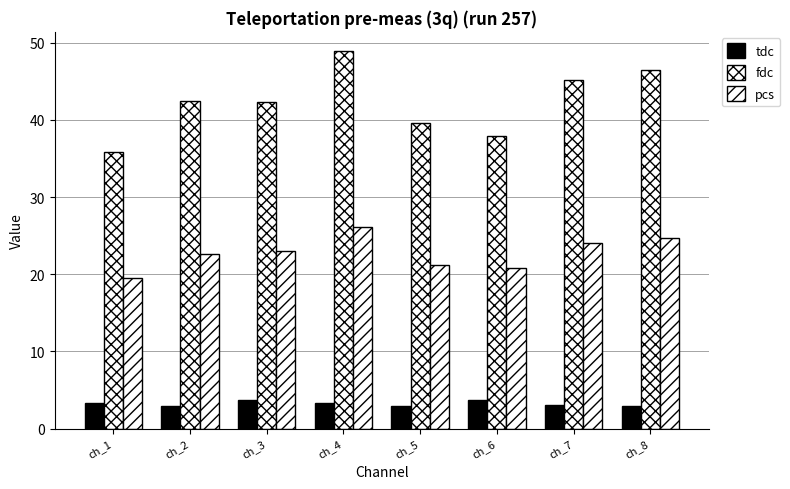

The value of pcs at ch_6 is 20.8. True or false?

True